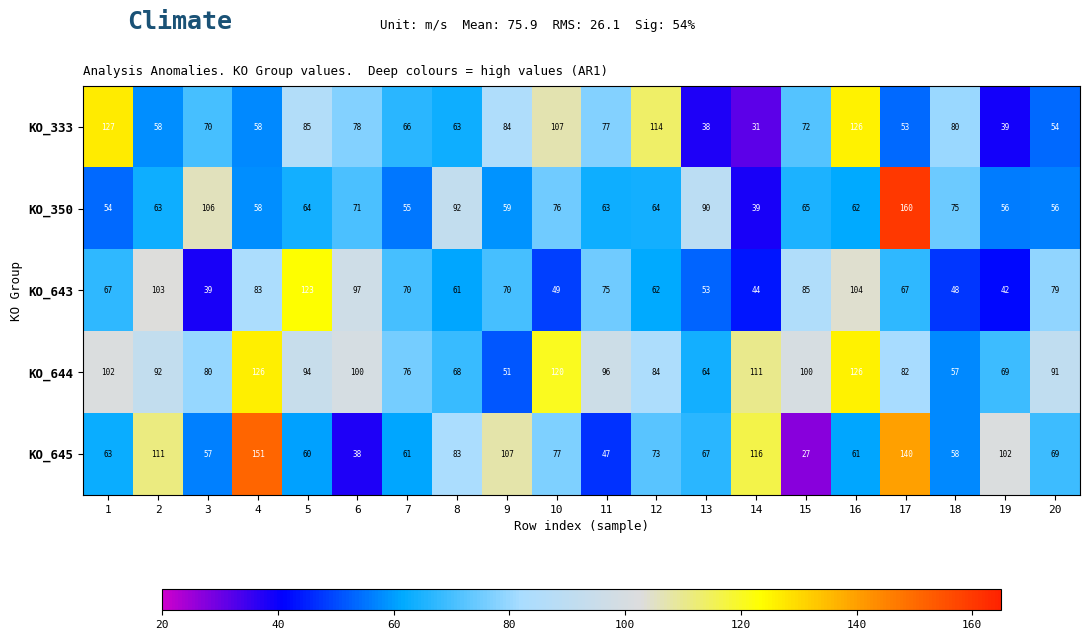

The KO_645 series shows 107 at 10. True or false?

False